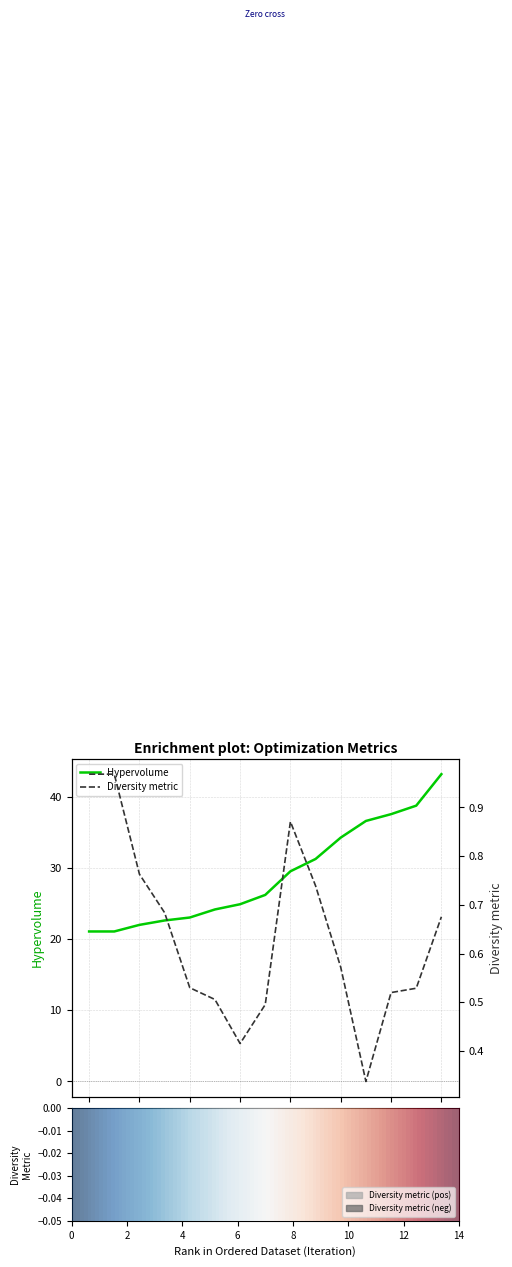

True or false: diversity_metric and hypervolume cross at least once.

False